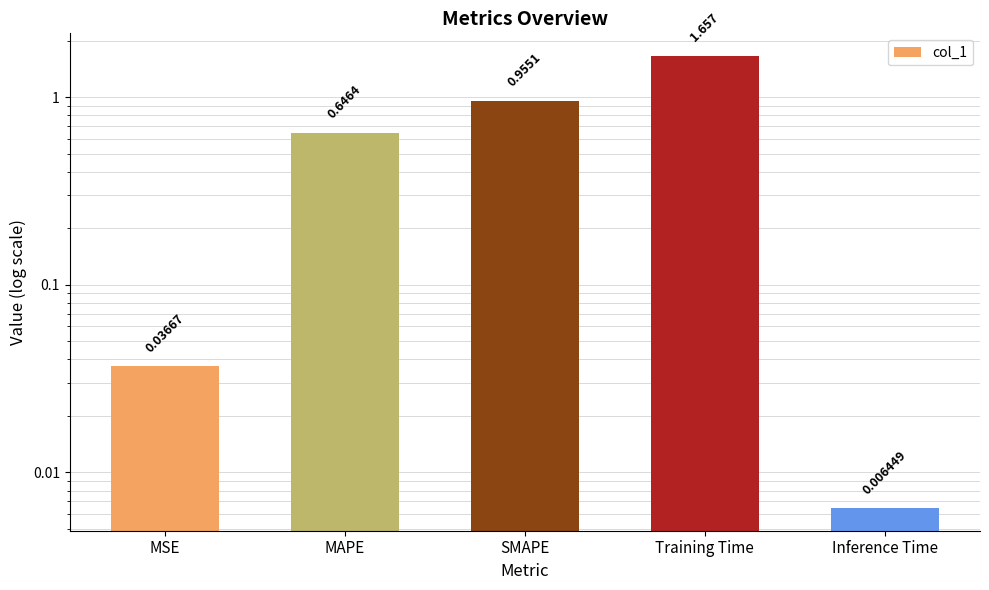

What is the sum of all values?

3.3